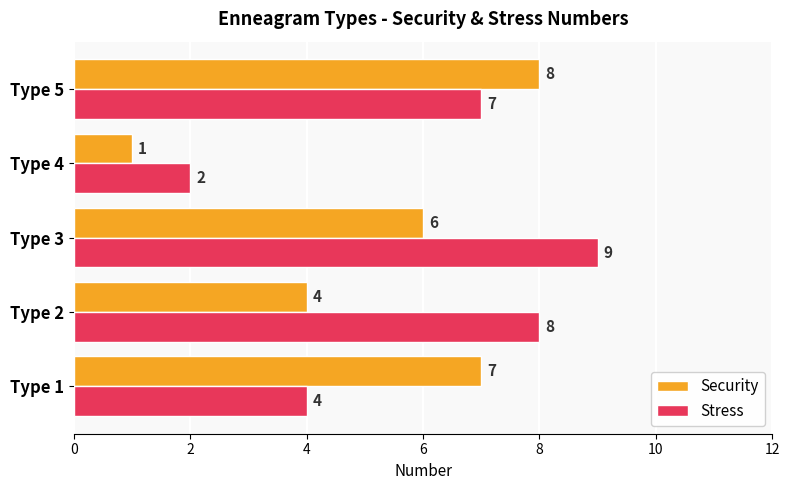

What is the spread (max minus min) of values at Type 2?

4